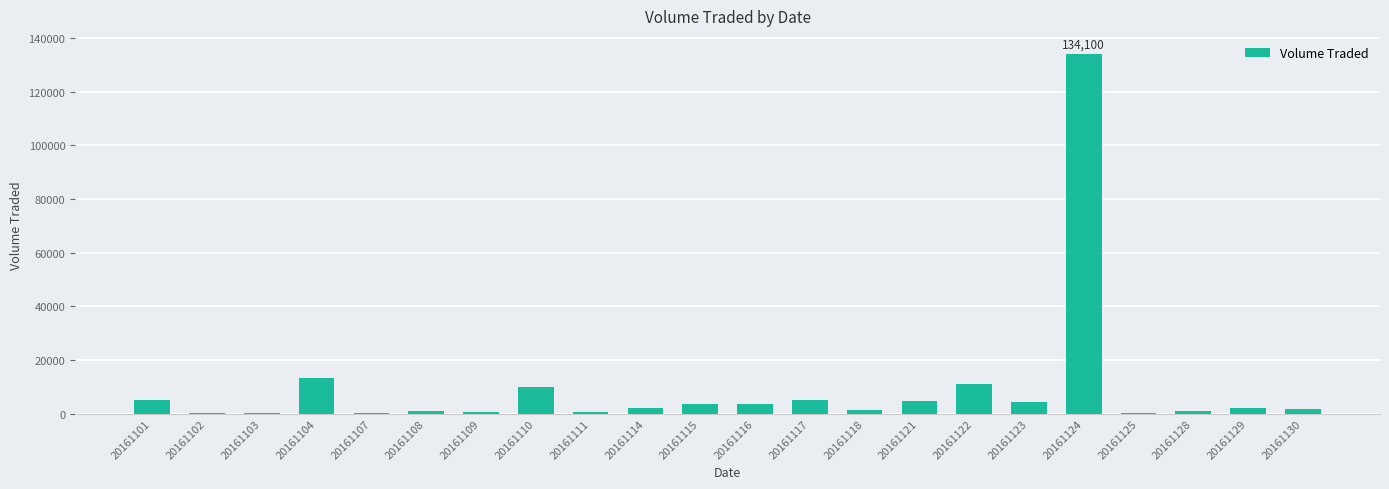

Which has a higher value, 20161108 or 20161122?

20161122